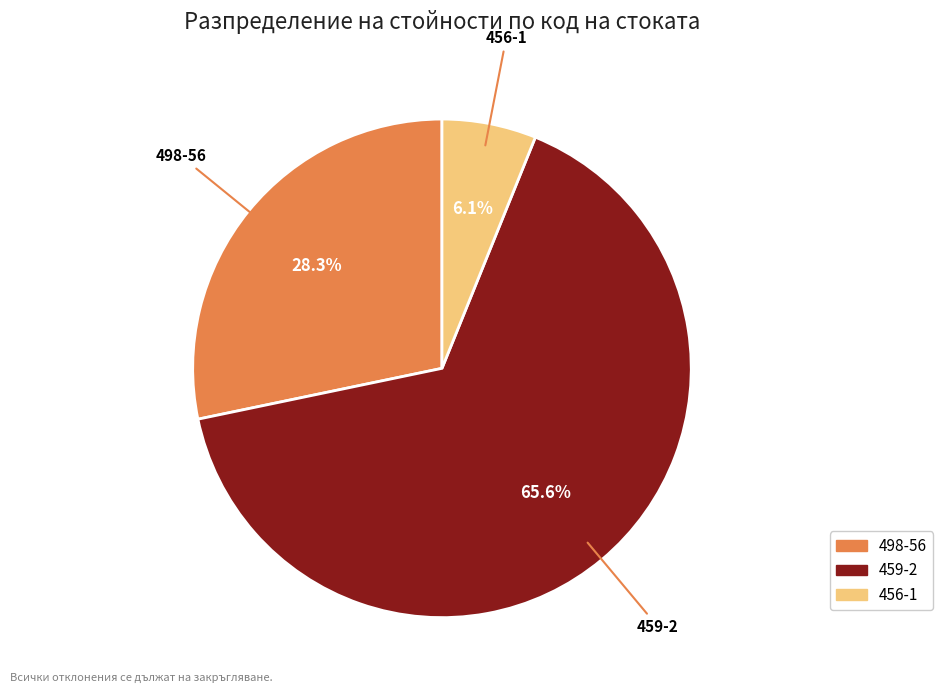

Which slice is the largest?

459-2